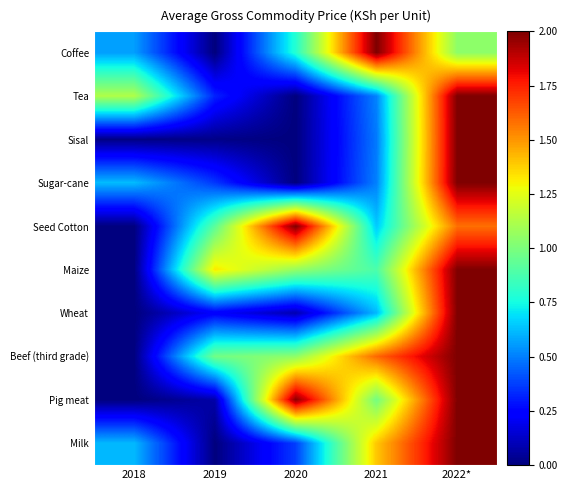

What is the greatest value displayed?

2.0